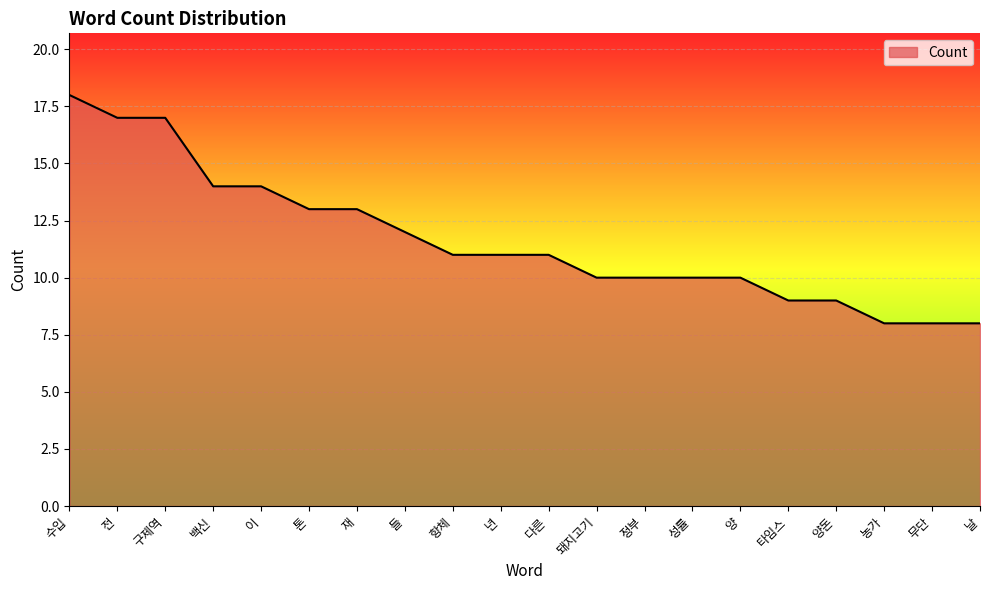

What is the sum of the values at 양 and 날?

18